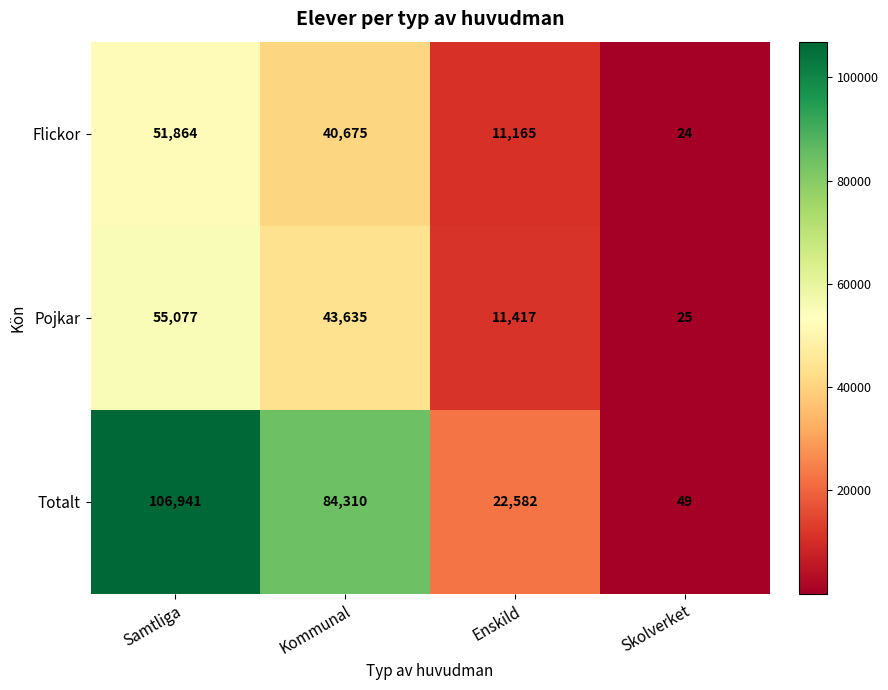

Reading left to right, list all the values displayed in this chart.

Flickor: Samtliga=51864	Kommunal=40675	Enskild=11165	Skolverket=24
Pojkar: Samtliga=55077	Kommunal=43635	Enskild=11417	Skolverket=25
Totalt: Samtliga=106941	Kommunal=84310	Enskild=22582	Skolverket=49